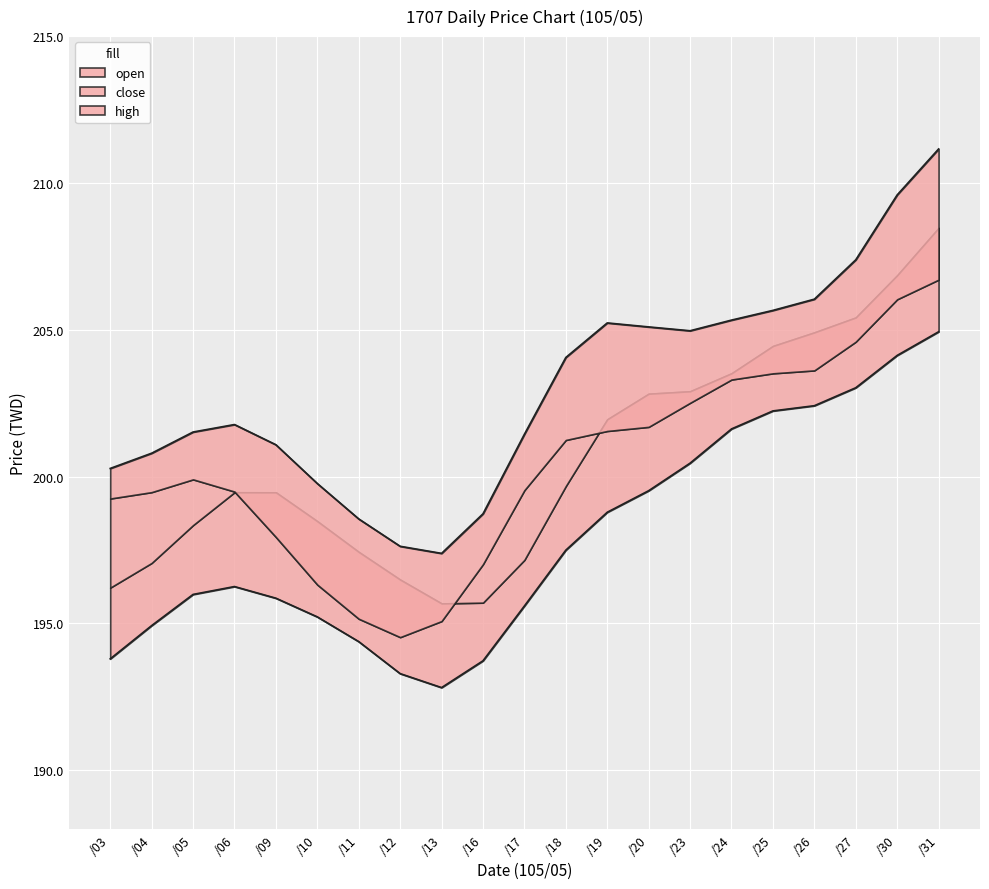

What is the difference between the close values at 105/05/03 and 105/05/16?

3.5